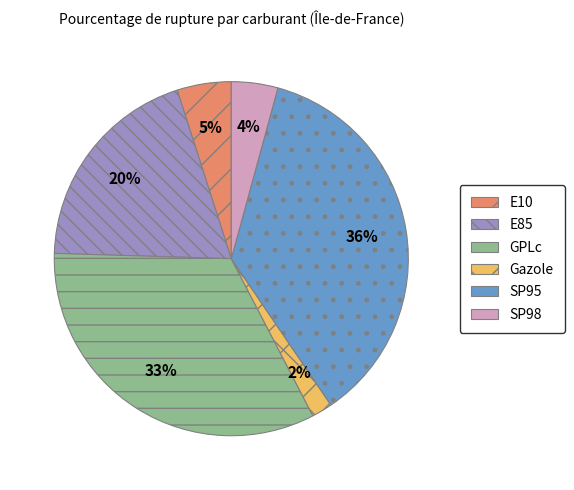

Which category has the biggest portion of the pie?

SP95